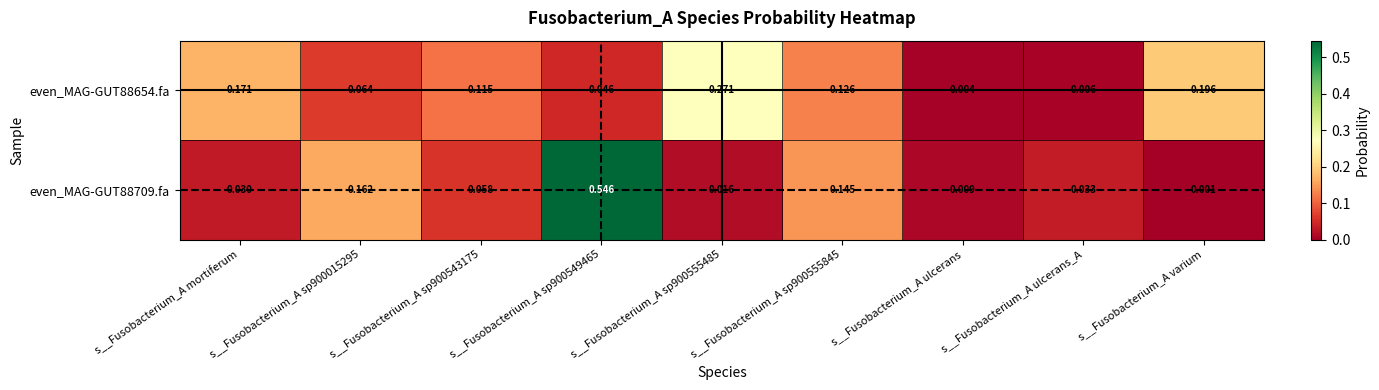

Is the value of even_MAG-GUT88654.fa at s__Fusobacterium_A sp900549465 greater than the value of even_MAG-GUT88709.fa at s__Fusobacterium_A mortiferum?

Yes